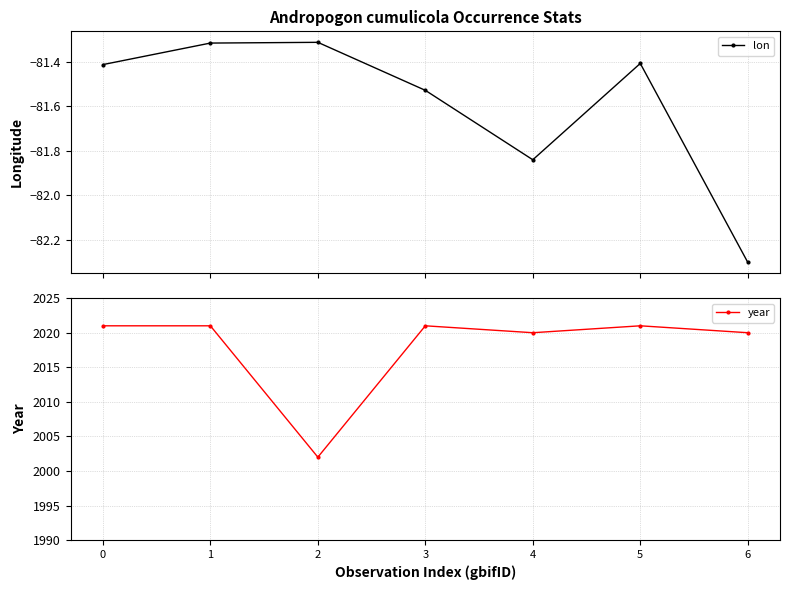

True or false: lon and year intersect in this chart.

False